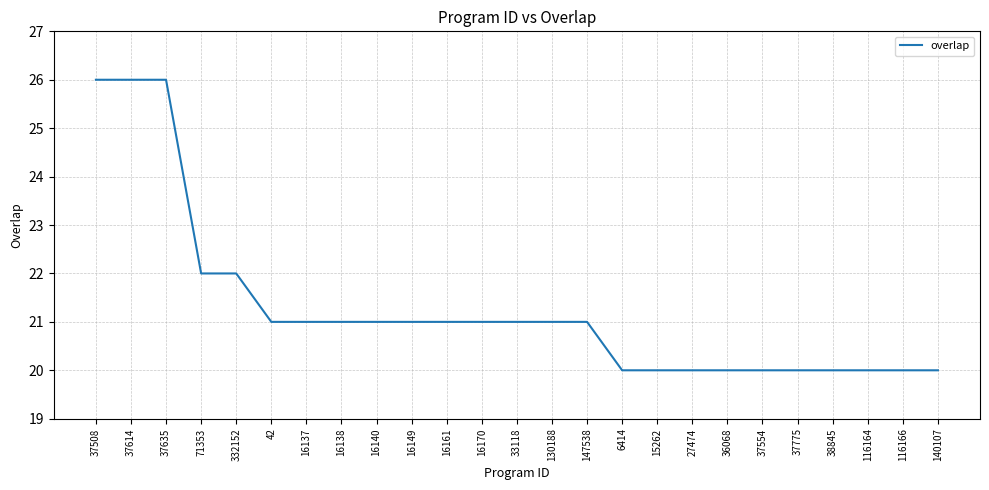

Reading left to right, list all the values displayed in this chart.

37508=26	37614=26	37635=26	71353=22	332152=22	42=21	16137=21	16138=21	16140=21	16149=21	16161=21	16170=21	33118=21	130188=21	147538=21	6414=20	15262=20	27474=20	36068=20	37554=20	37775=20	38845=20	116164=20	116166=20	140107=20